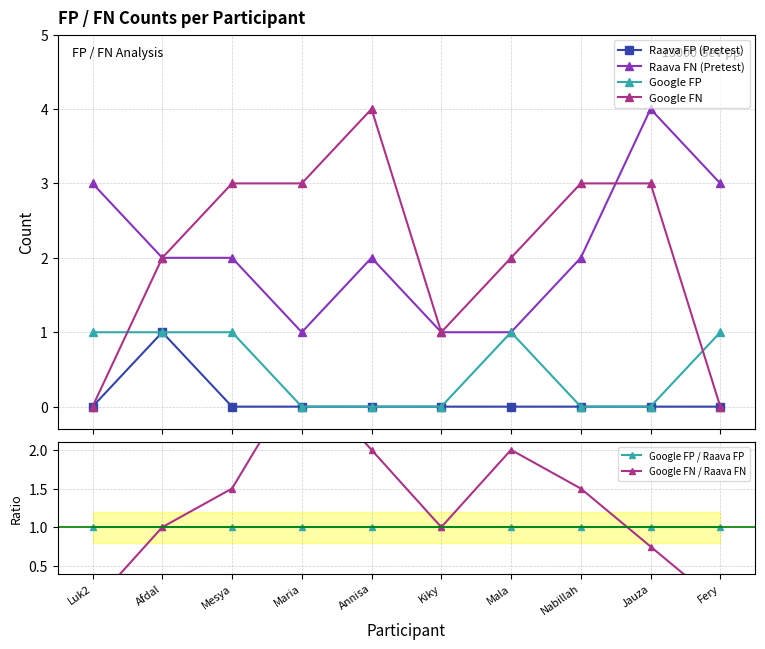

Which series has the widest spread of values?

Google FN